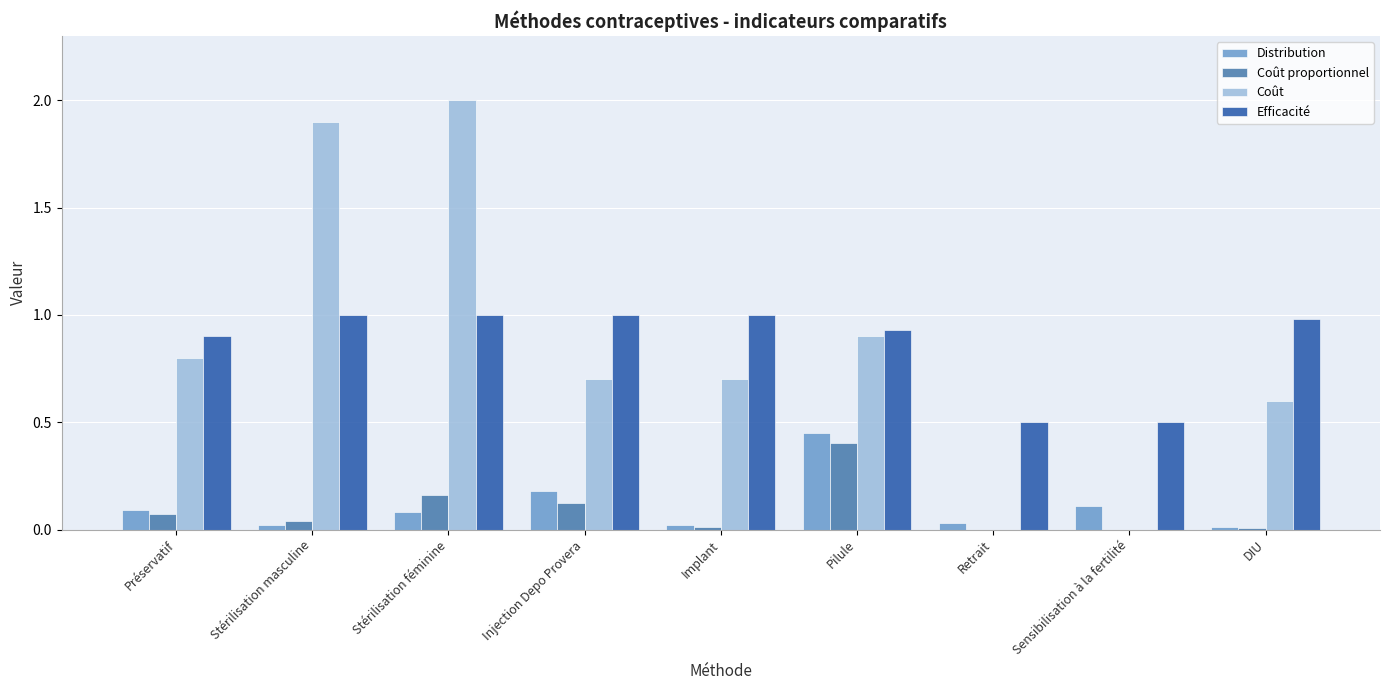

What is the maximum value shown in the chart?

2.0